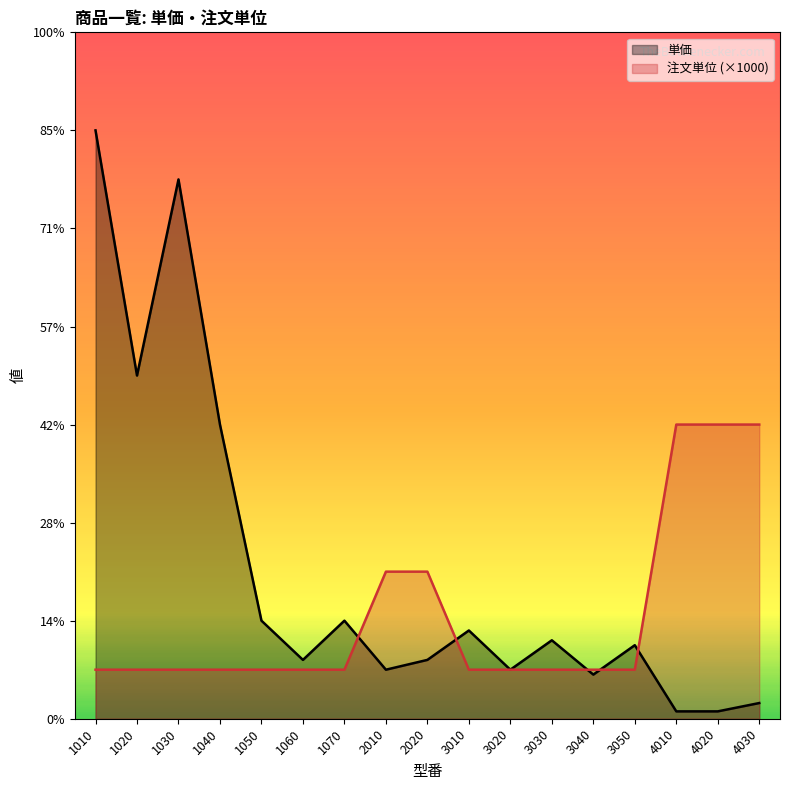

The 注文単位 (×1000) series shows 3876 at 4020. True or false?

False